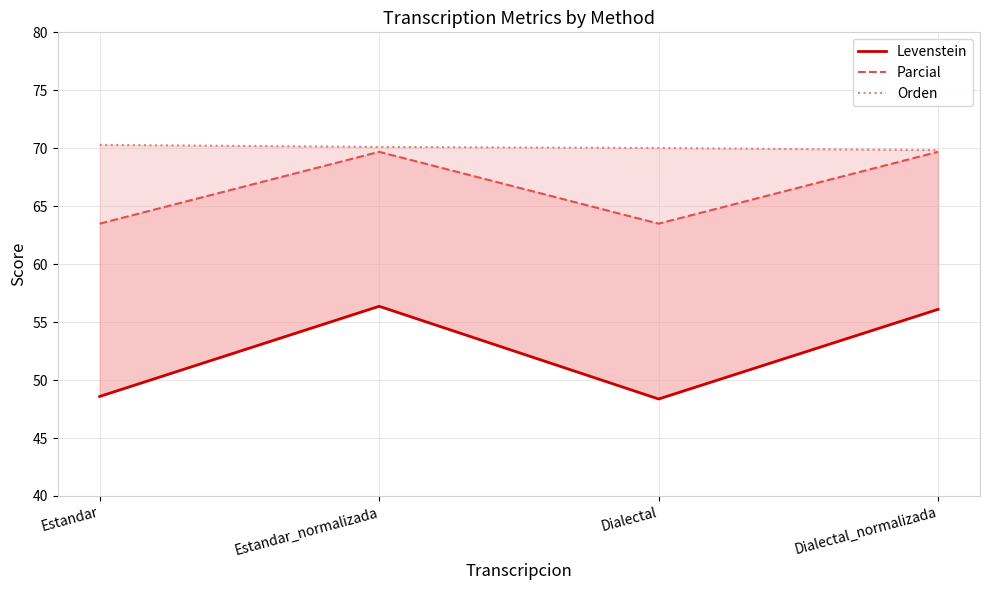

Which series has the largest range (max minus min)?

Levenstein